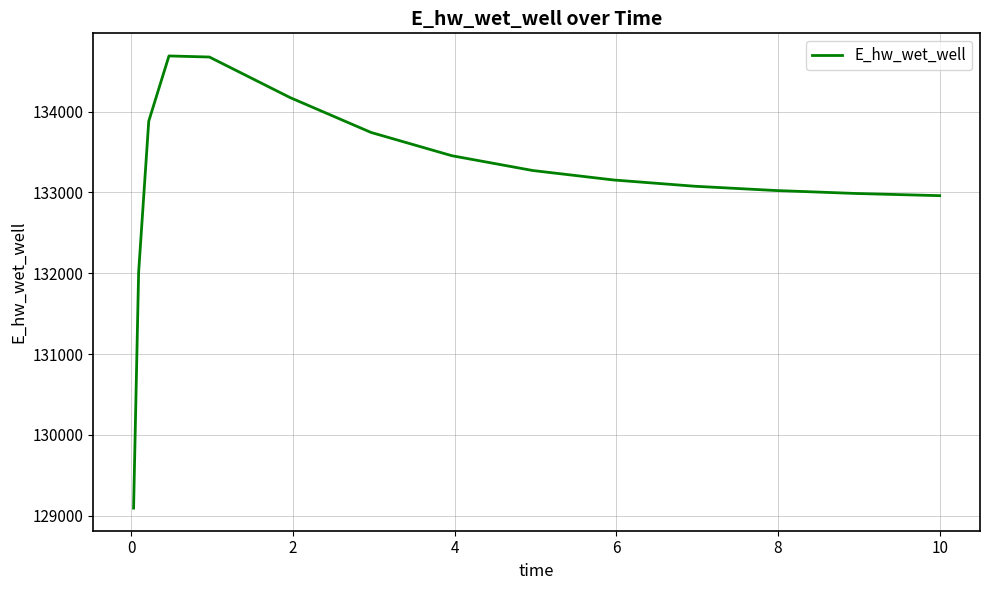

What is the greatest value displayed?

134689.9